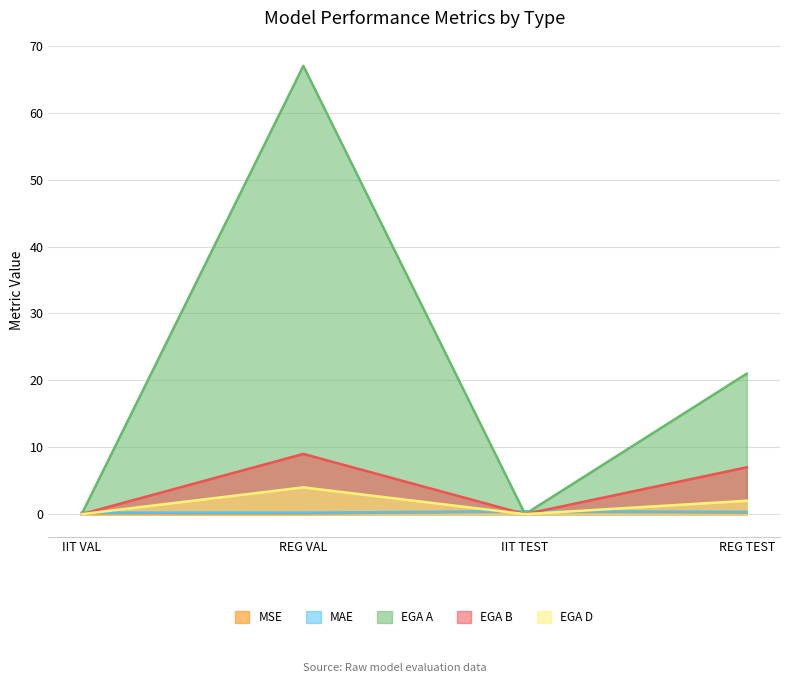

True or false: MAE and MSE cross at least once.

False